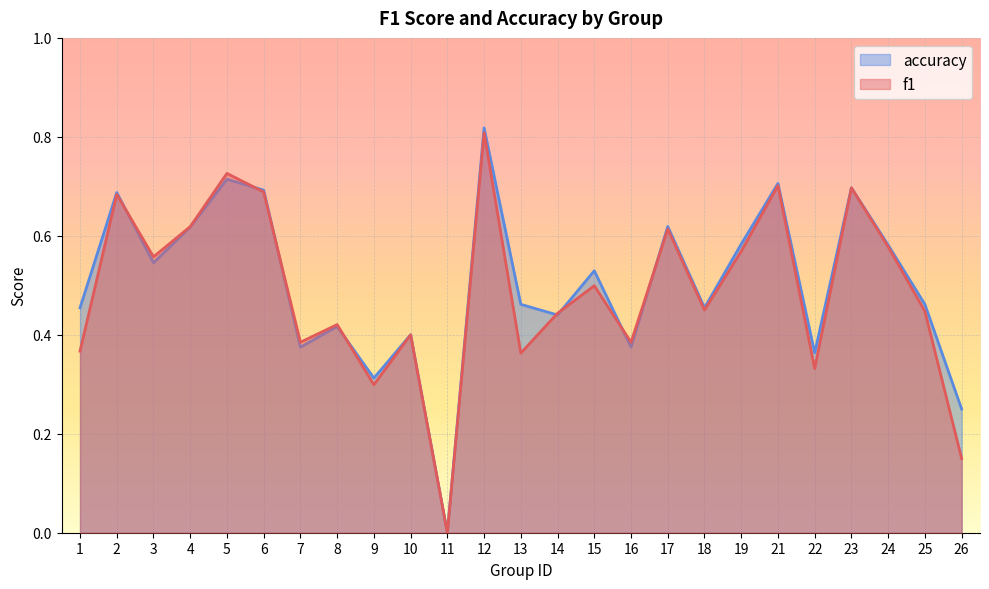

What is the value of the accuracy point at the 16th from the left?

0.4